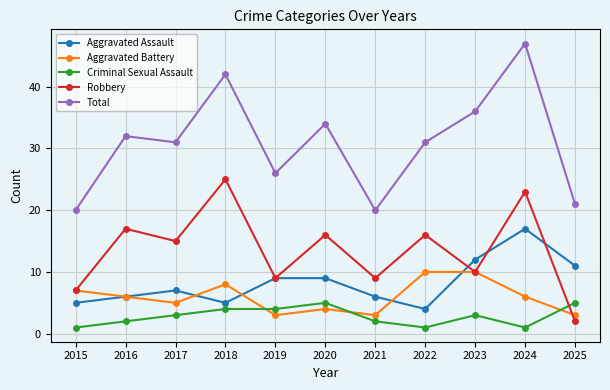

At which label does Robbery reach its peak?

2018